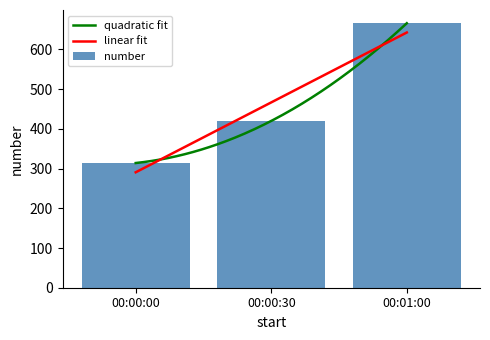

Where is the data nearest to the value 490?

00:00:30